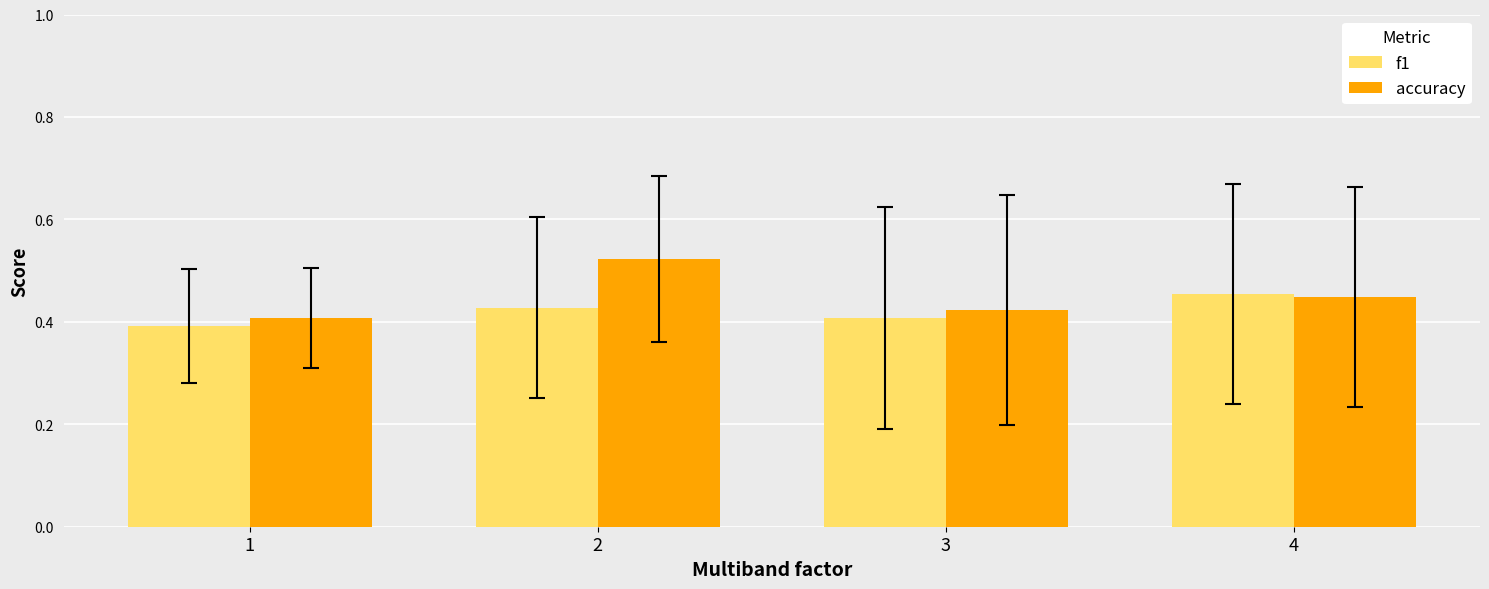

Is the value of f1 at 1 greater than the value of accuracy at 4?

No